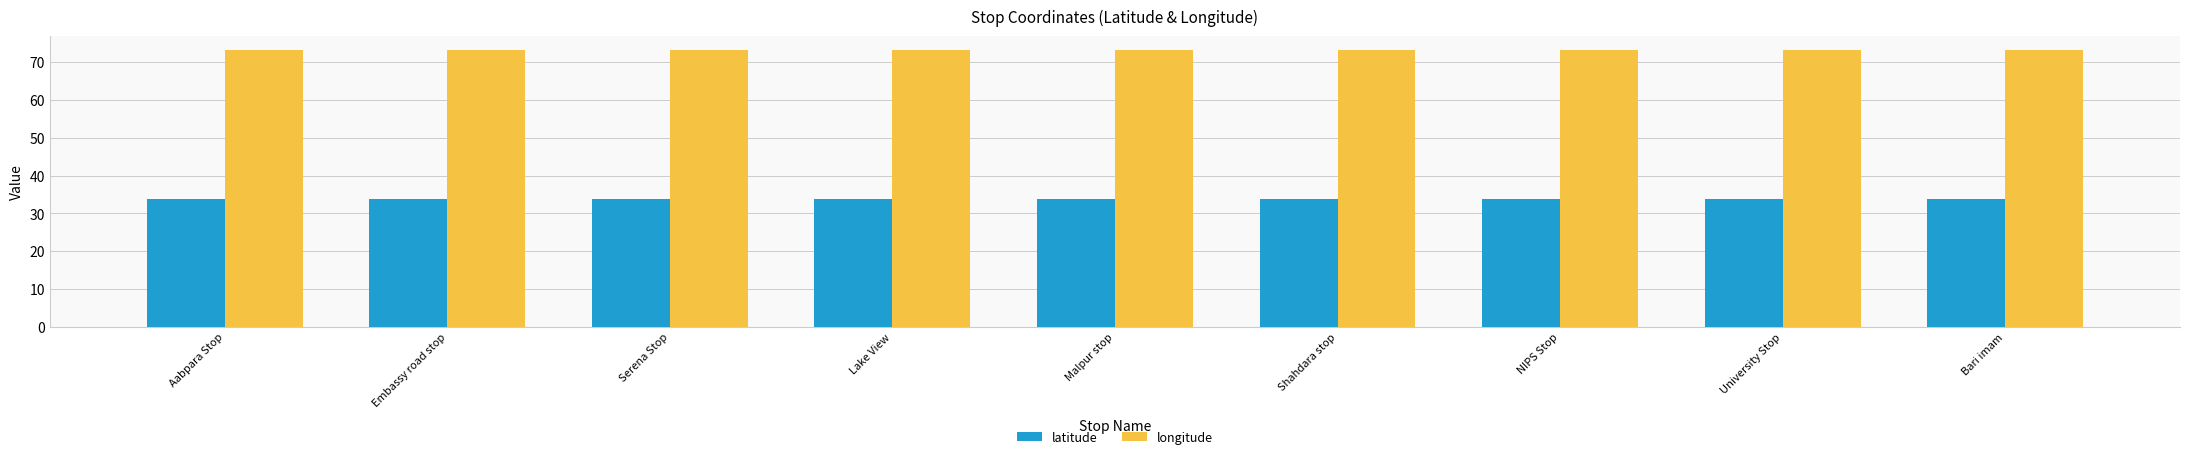

At NIPS Stop, list the series in order from smallest to largest.

latitude, longitude